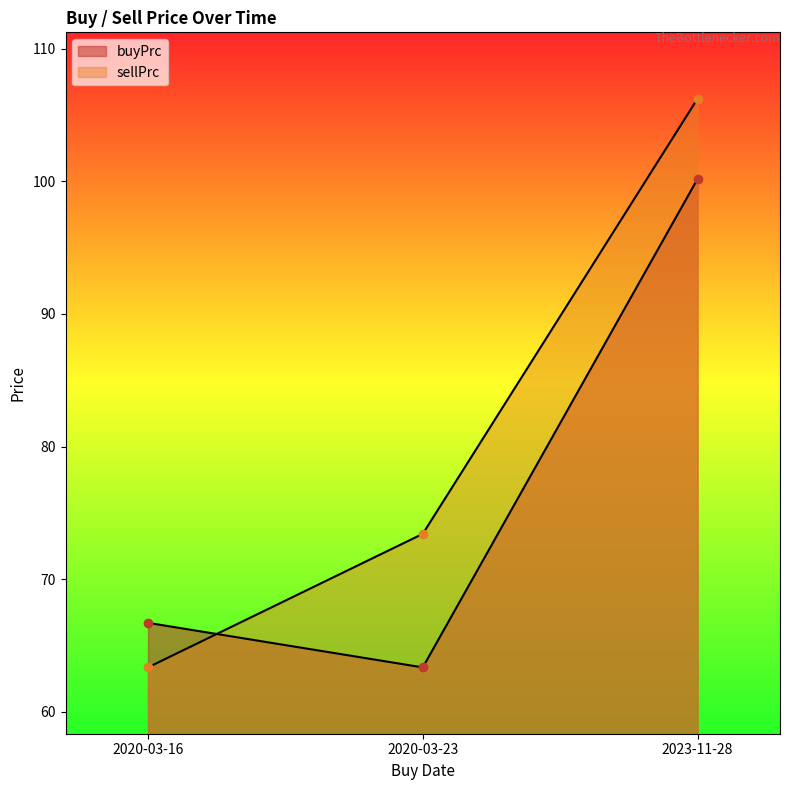

What is the approximate value of sellPrc at 2020-03-16?

63.4